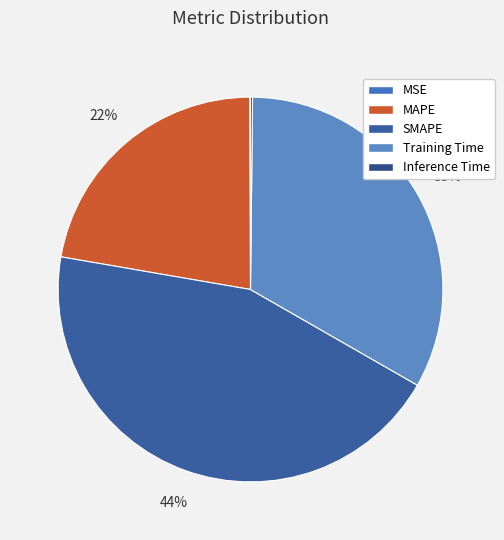

Is the sum of Training Time and Inference Time greater than half?

No